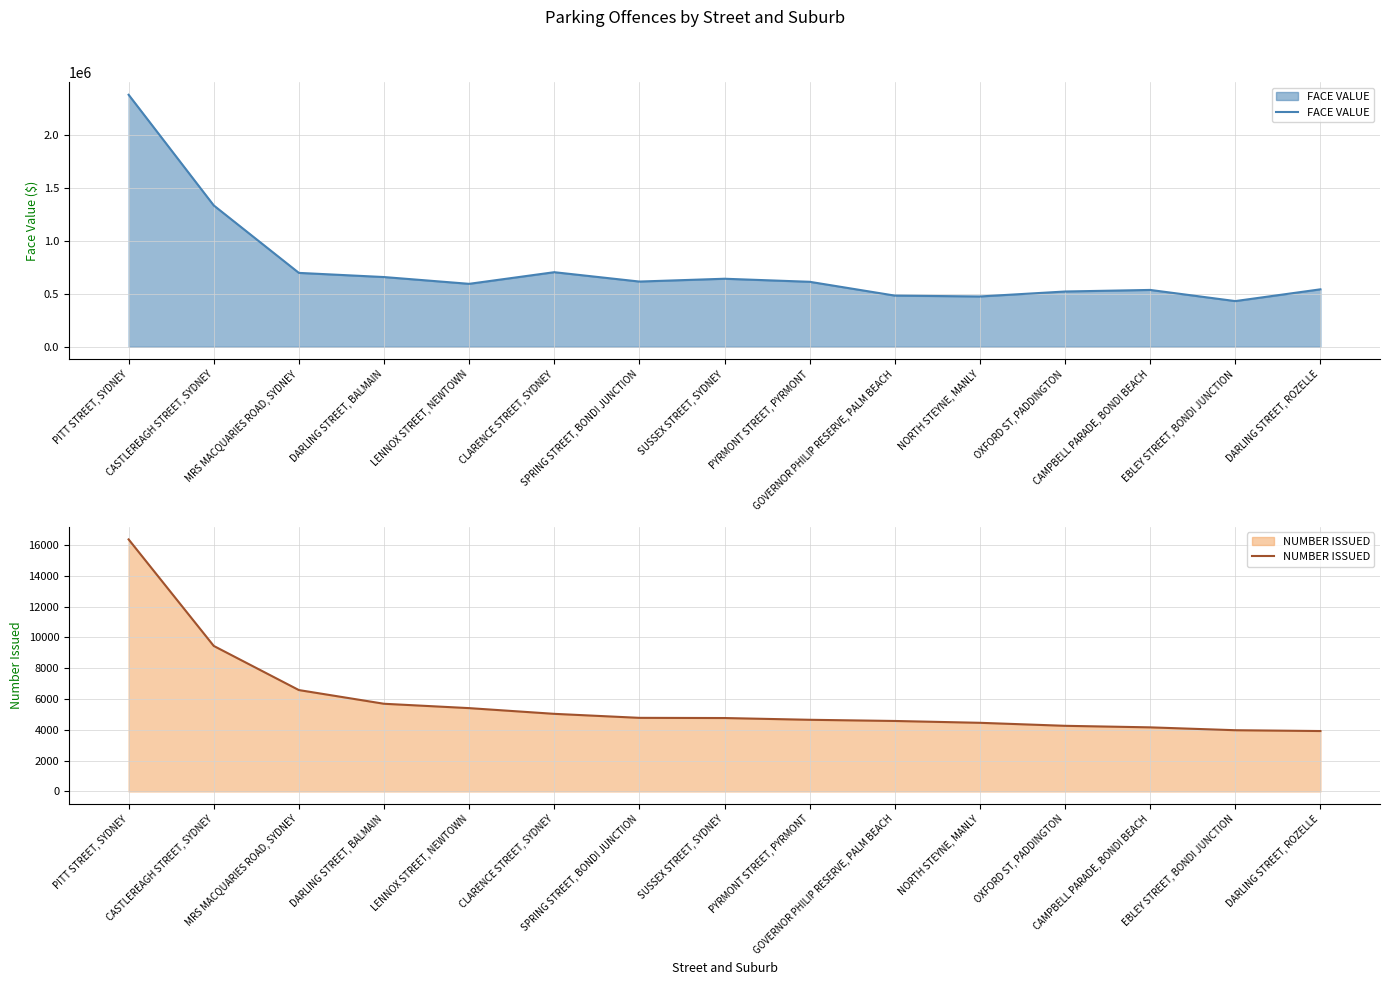

Count the number of categories in the chart.

15